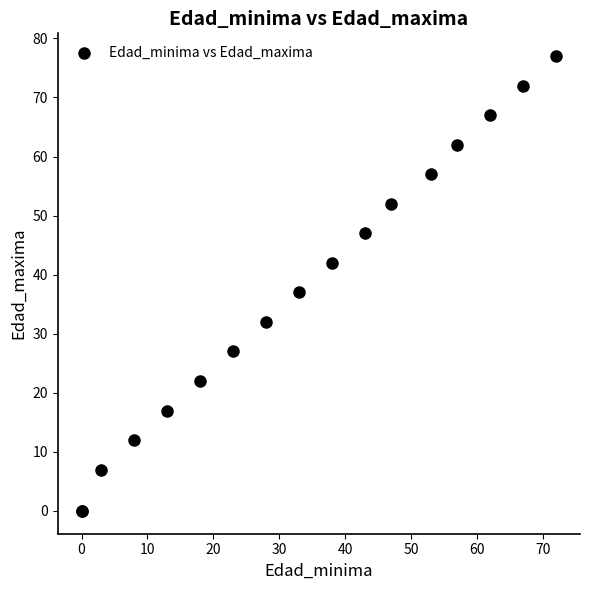

What Y value in the scatter plot is closest to 38?

37